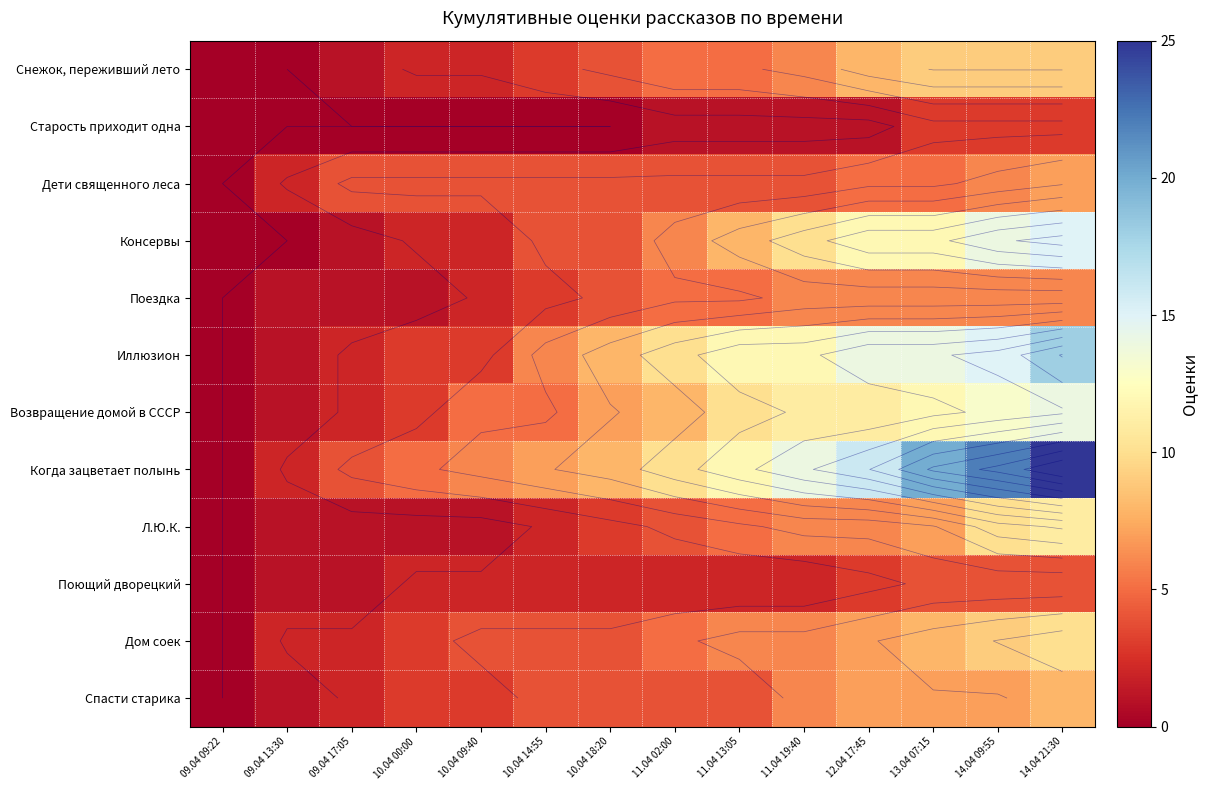

What is the average value of the Возвращение домой в СССР series?

7